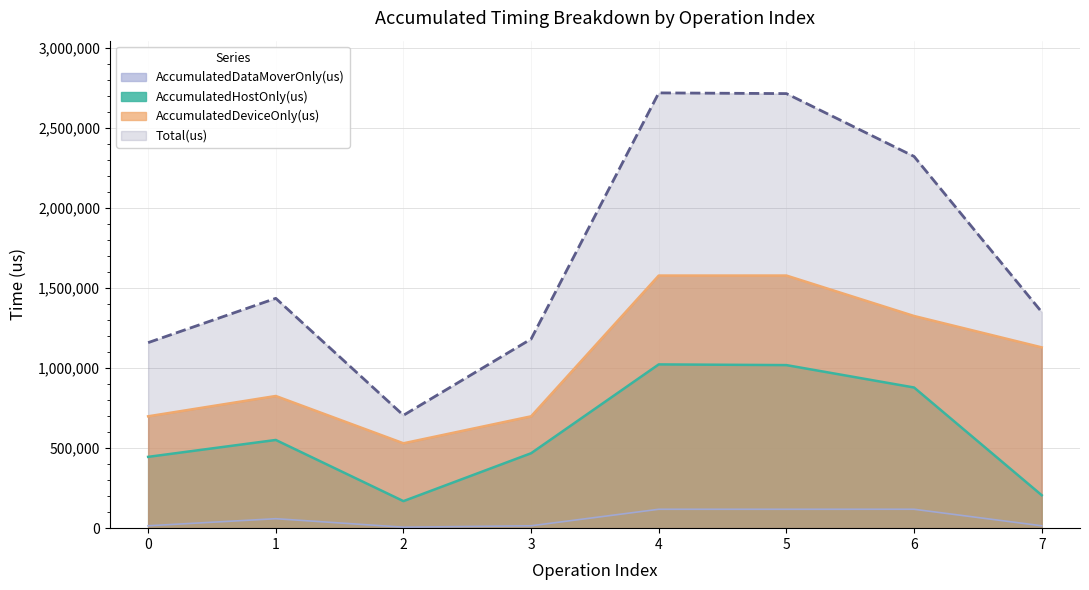

Reading left to right, what are all the values shown in this chart?

AccumulatedHostOnly(us): 0=445577.3	1=551111.6	2=168975.7	3=468159.0	4=1023350.9	5=1018958.3	6=879007.5	7=205987.4
AccumulatedDeviceOnly(us): 0=699005.5	1=825941.6	2=530408.3	3=698877.0	4=1578528.5	5=1578595.2	6=1325831.6	7=1129801.6
AccumulatedDataMoverOnly(us): 0=14876.2	1=59135.8	2=6031.0	3=14886.0	4=118116.6	5=118106.4	6=118194.9	7=14929.0
Total(us): 0=1159459.0	1=1436189.0	2=705415.0	3=1181922.0	4=2719996.0	5=2715660.0	6=2323034.0	7=1350718.0